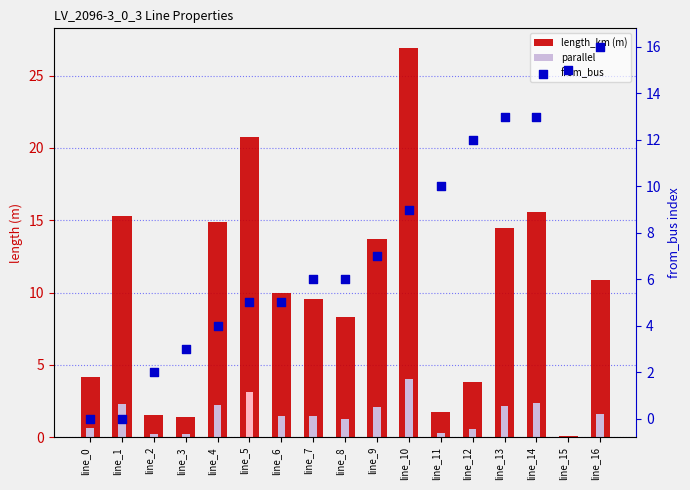

Which series contains the lowest Y value?

from_bus